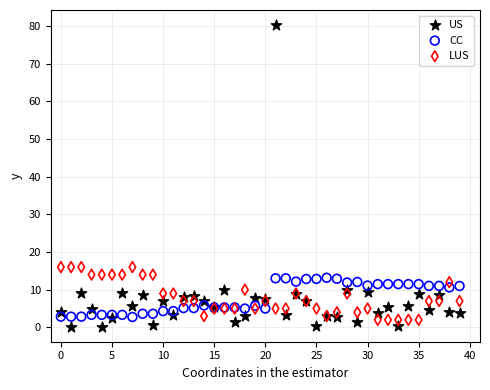

Which series has the widest spread of Y values?

US